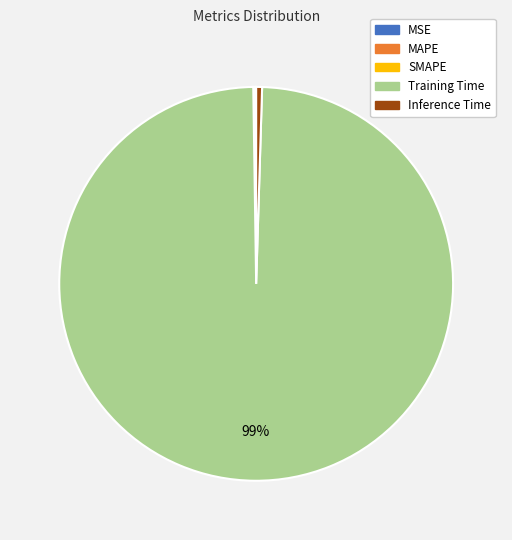

Is there a majority slice in this chart?

Yes